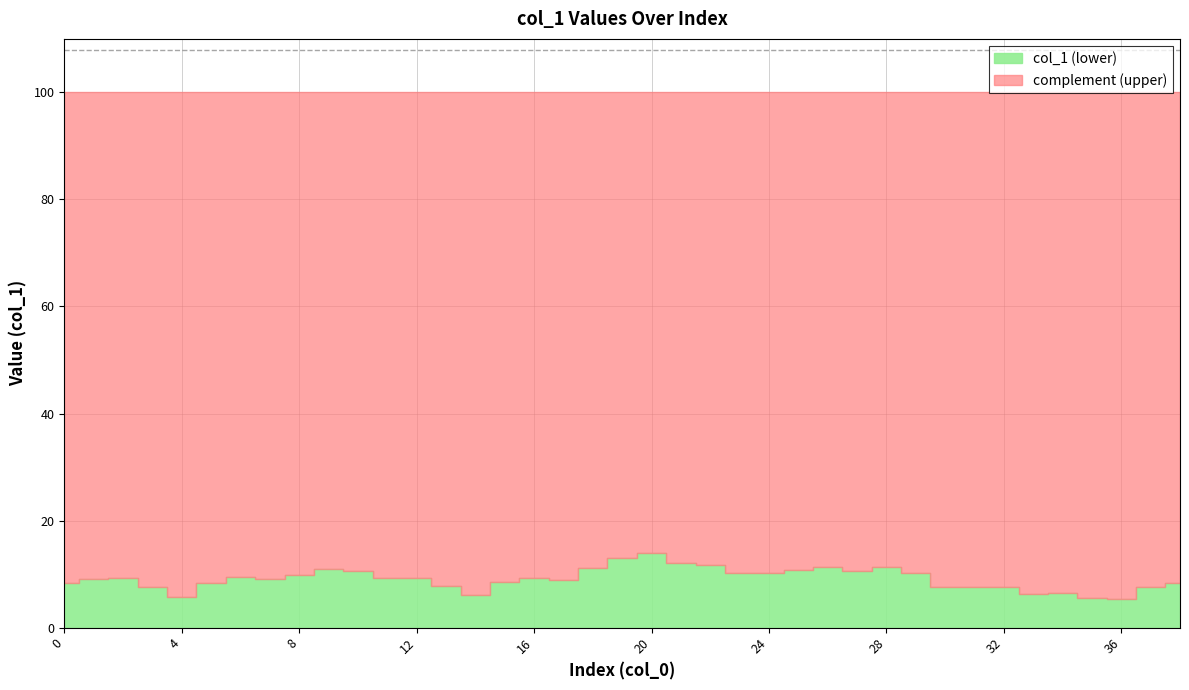

Which label corresponds to the smallest value in the chart?

36